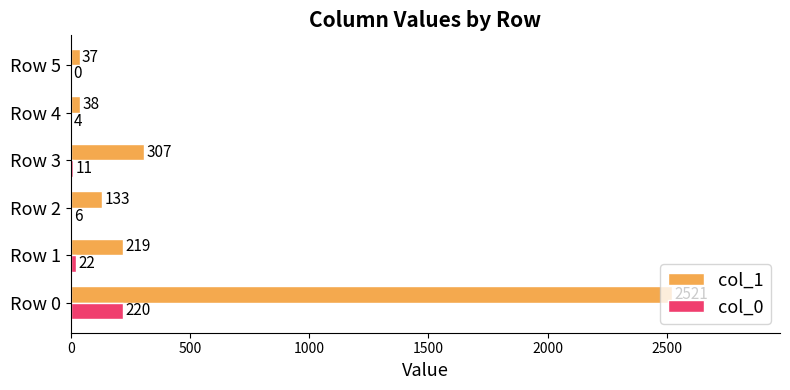

What is the sum of the col_0 values at Row 4 and Row 1?

26